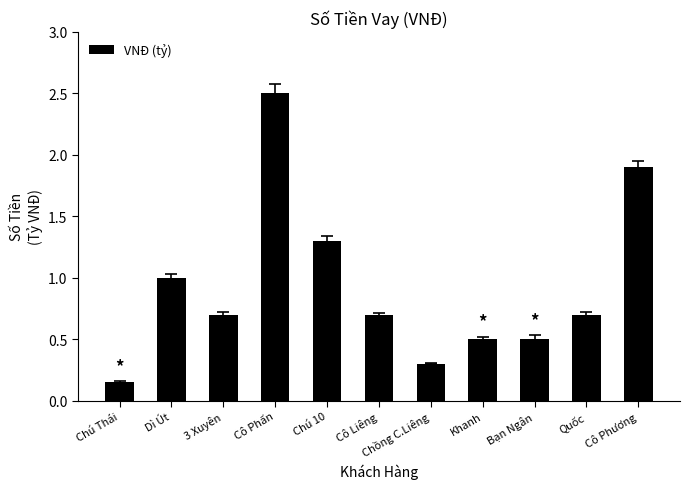

How many data points does each series have?

11